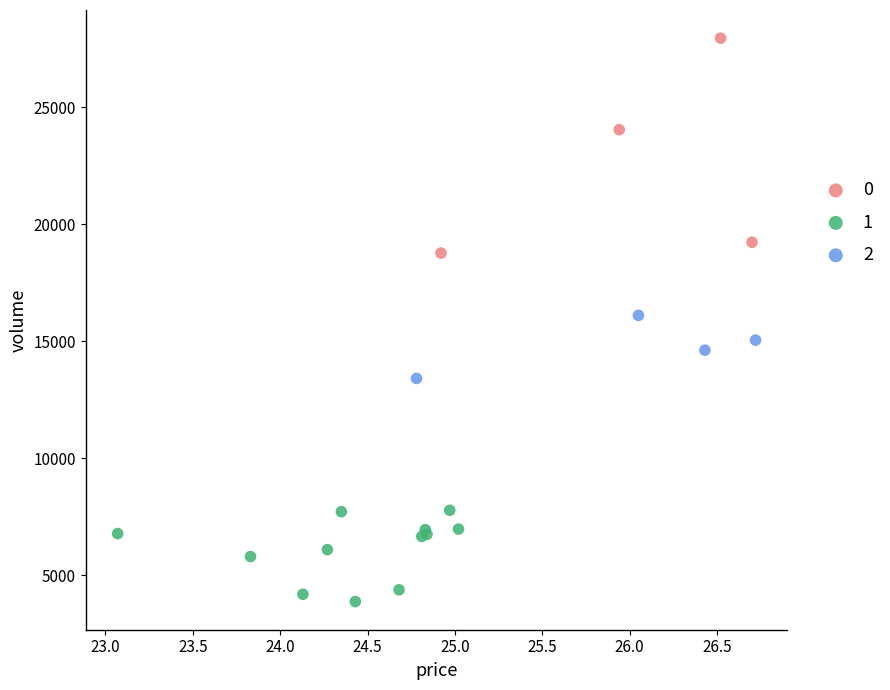

What are all the series names shown in the legend?

0, 1, 2